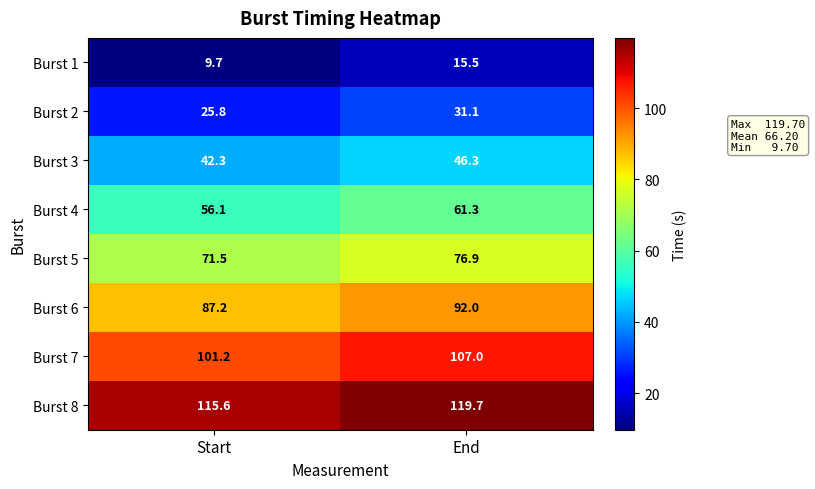

Reading left to right, transcribe all the data shown in this chart.

Burst 1: Start=9.7	End=15.5
Burst 2: Start=25.8	End=31.1
Burst 3: Start=42.3	End=46.3
Burst 4: Start=56.1	End=61.3
Burst 5: Start=71.5	End=76.9
Burst 6: Start=87.2	End=92.0
Burst 7: Start=101.2	End=107.0
Burst 8: Start=115.6	End=119.7